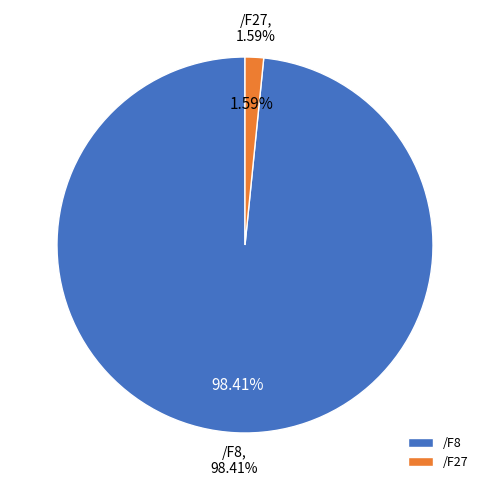

Which category has the biggest portion of the pie?

/F8